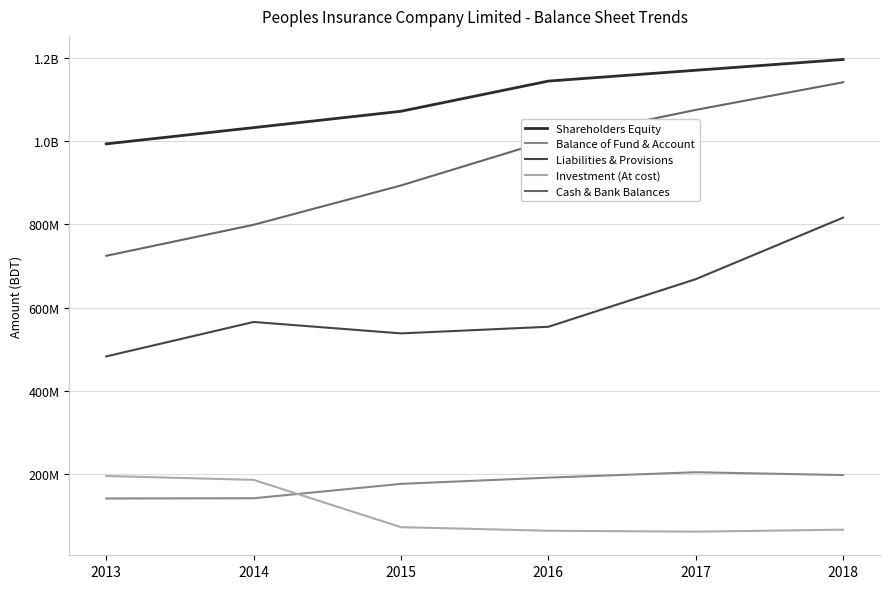

Reading left to right, transcribe all the data shown in this chart.

Shareholders Equity: 2013=992818737	2014=1031837495	2015=1071050184	2016=1143518304	2017=1169473776	2018=1195317252
Balance of Fund & Account: 2013=141788000	2014=142383100	2015=176927900	2016=191858400	2017=204810700	2018=198028700
Liabilities & Provisions: 2013=482776930	2014=565411343	2015=538007689	2016=553898714	2017=668208284	2018=815868287
Investment (At cost): 2013=195827065	2014=186496038	2015=72989403	2016=64390805	2017=62180835	2018=66968418
Cash & Bank Balances: 2013=724212344	2014=798658820	2015=893045008	2016=1001085837	2017=1074390891	2018=1140665667